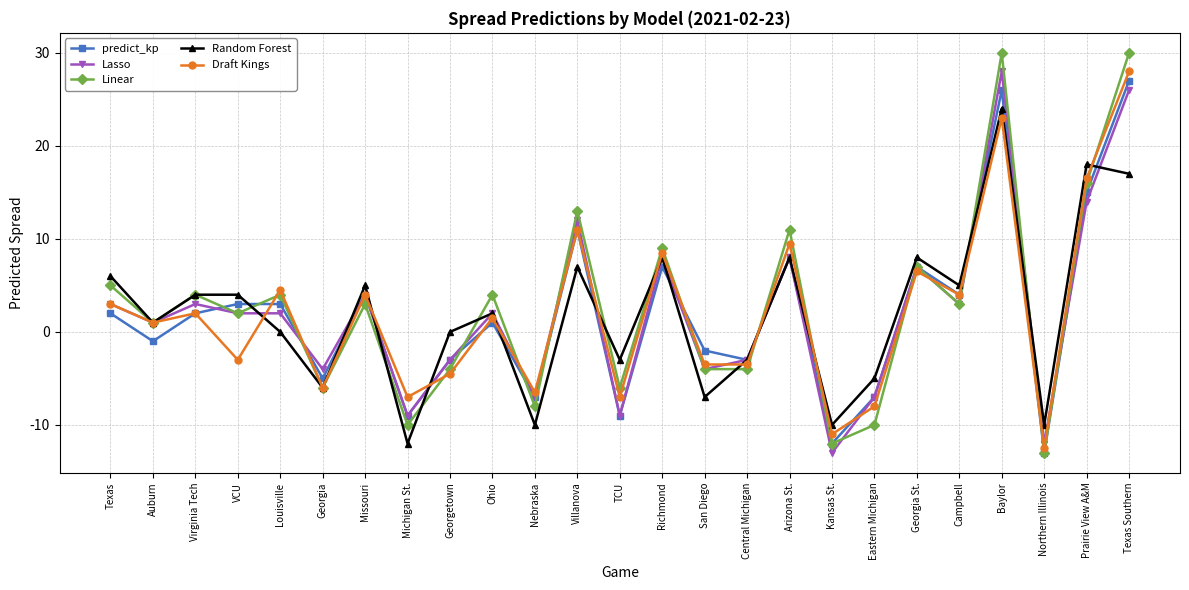

Which series changed the most between Virginia Tech and Central Michigan?

Linear